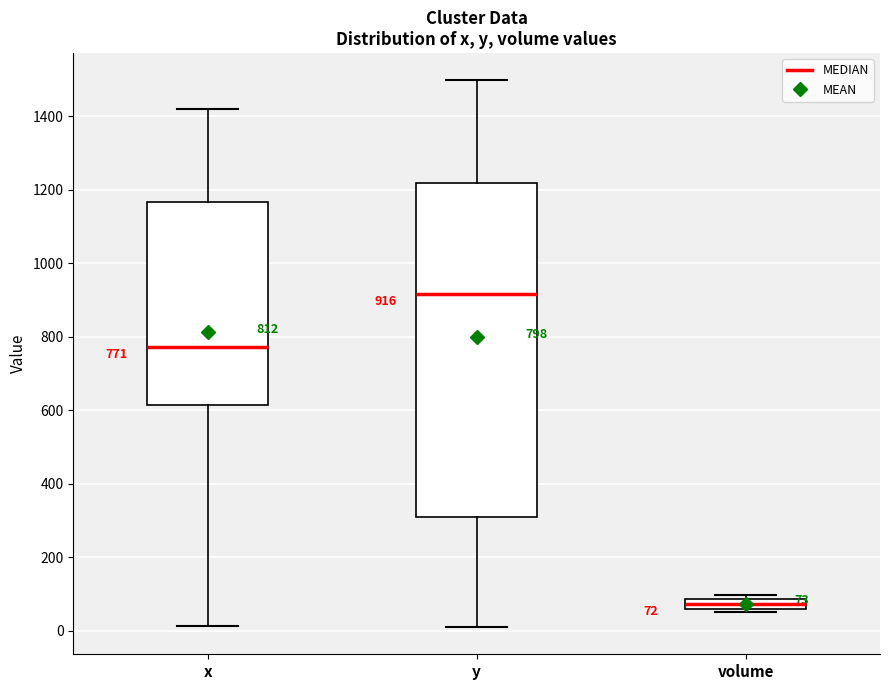

Which box's median line is the lowest?

volume